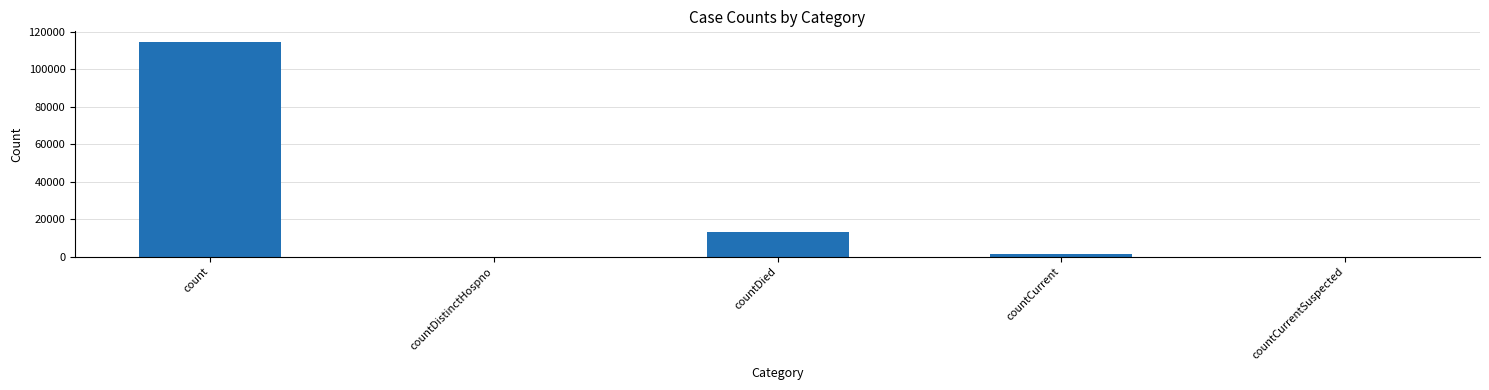

At which category does the chart reach its peak across all series?

count